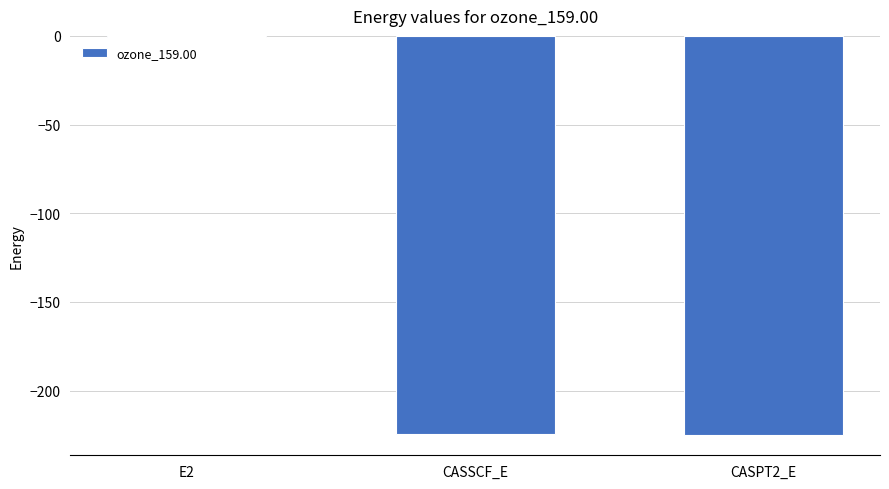

What is the change in value from E2 to CASPT2_E?

-224.5